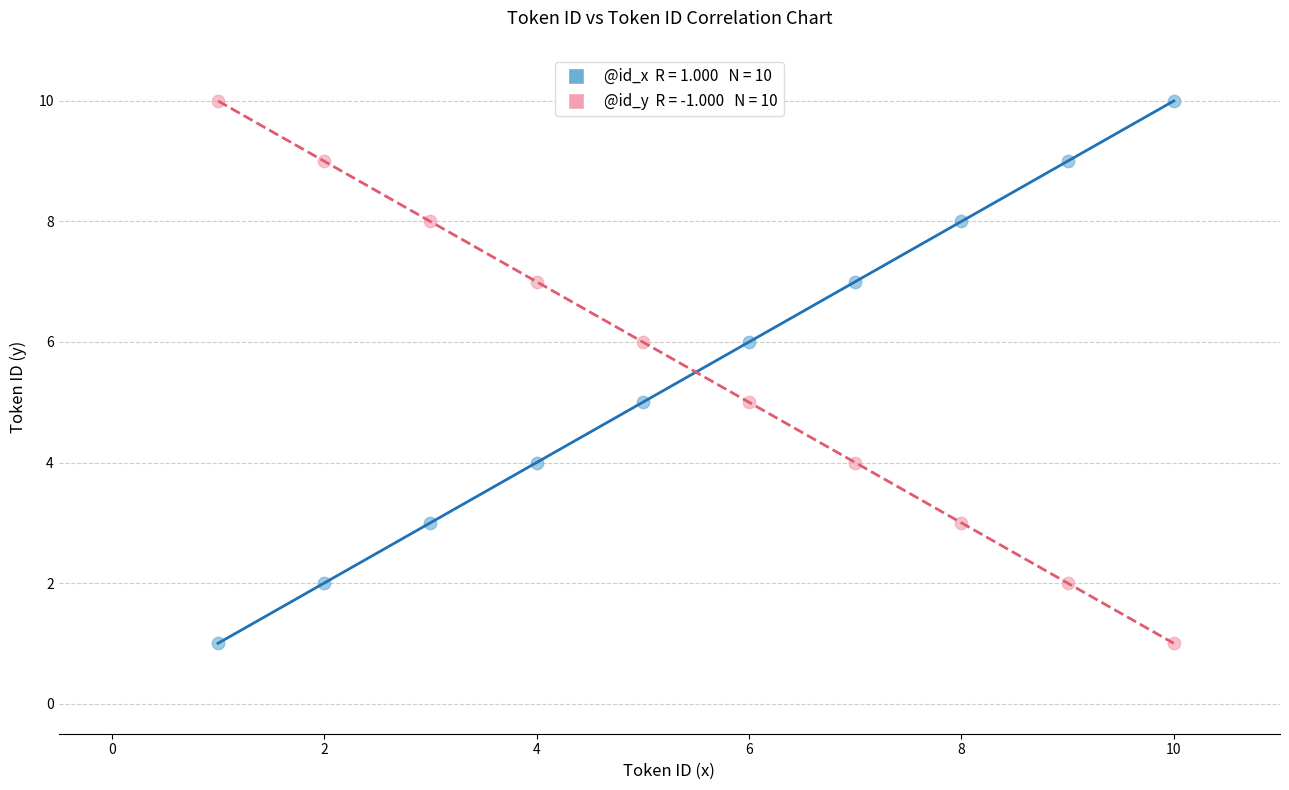

Across all data points, what is the range of Y values (max minus min)?

9